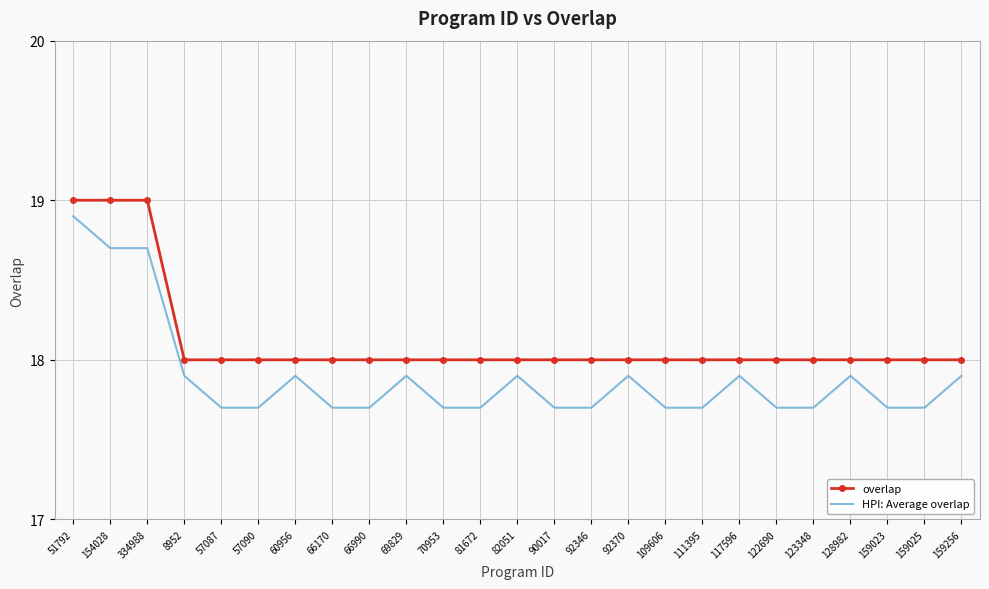

What is the difference between the maximum and minimum values in the overlap series?

1.0